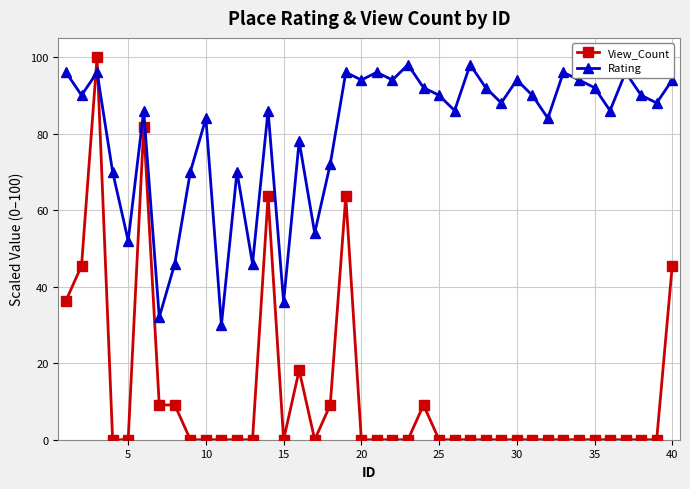

Count the number of data series in this chart.

2